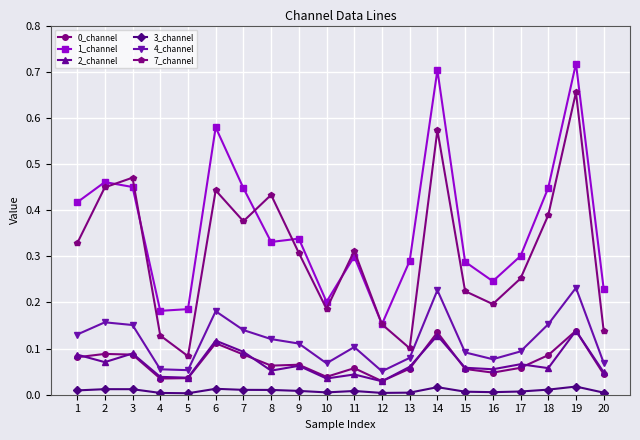

True or false: 2_channel has more than 2 points higher than both neighbors.

True